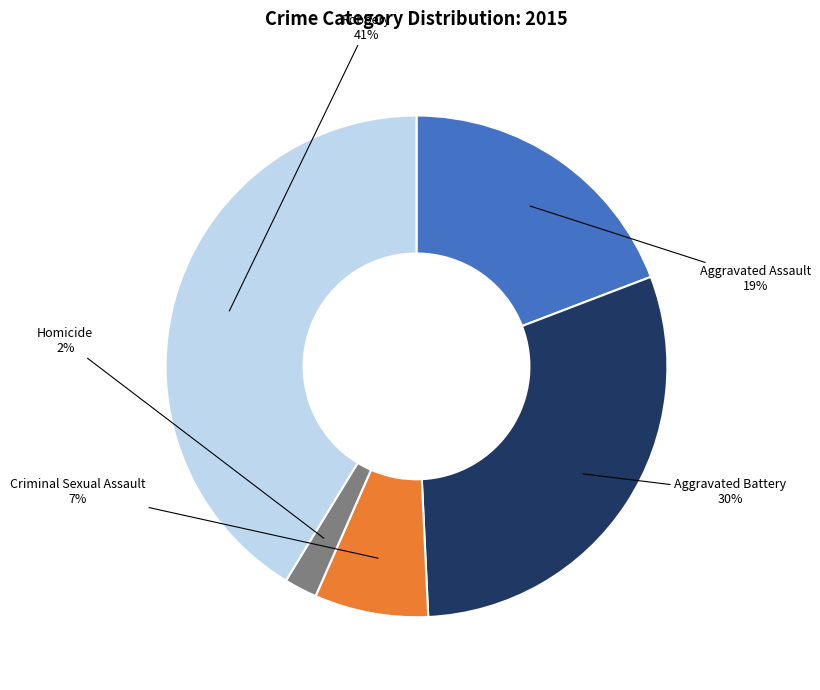

Does any single category account for the majority?

No